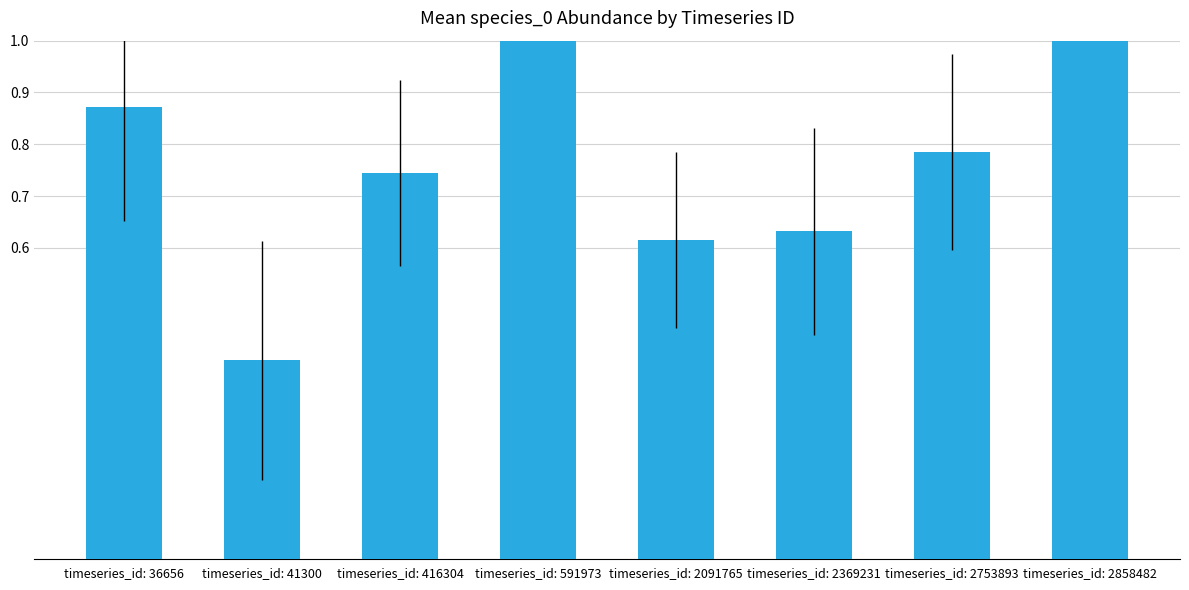

List the labels in order of value, largest first.

timeseries_id: 591973, timeseries_id: 2858482, timeseries_id: 36656, timeseries_id: 2753893, timeseries_id: 416304, timeseries_id: 2369231, timeseries_id: 2091765, timeseries_id: 41300